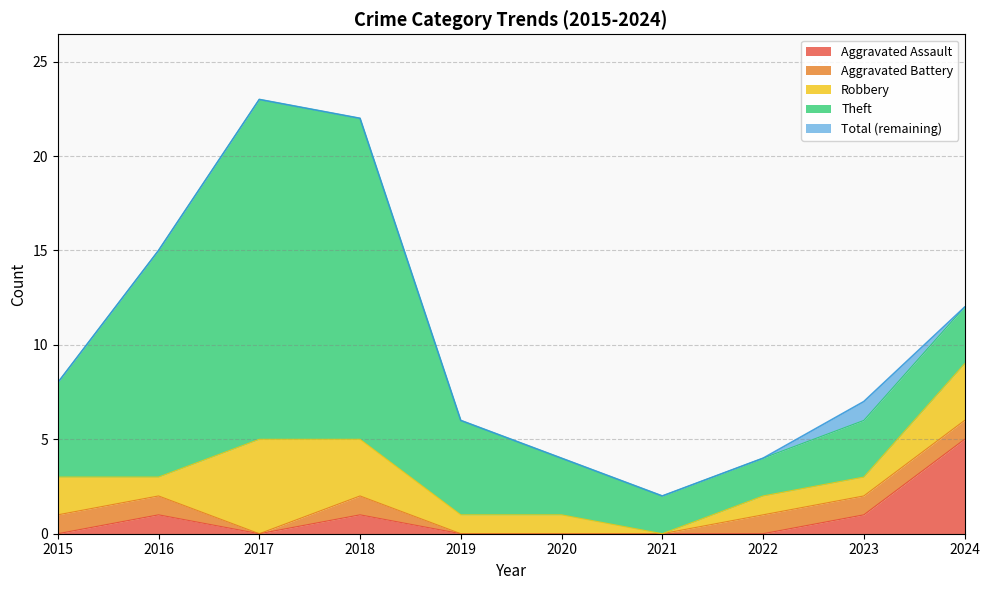

What is the difference between the second highest and second lowest values in the Theft series?

15